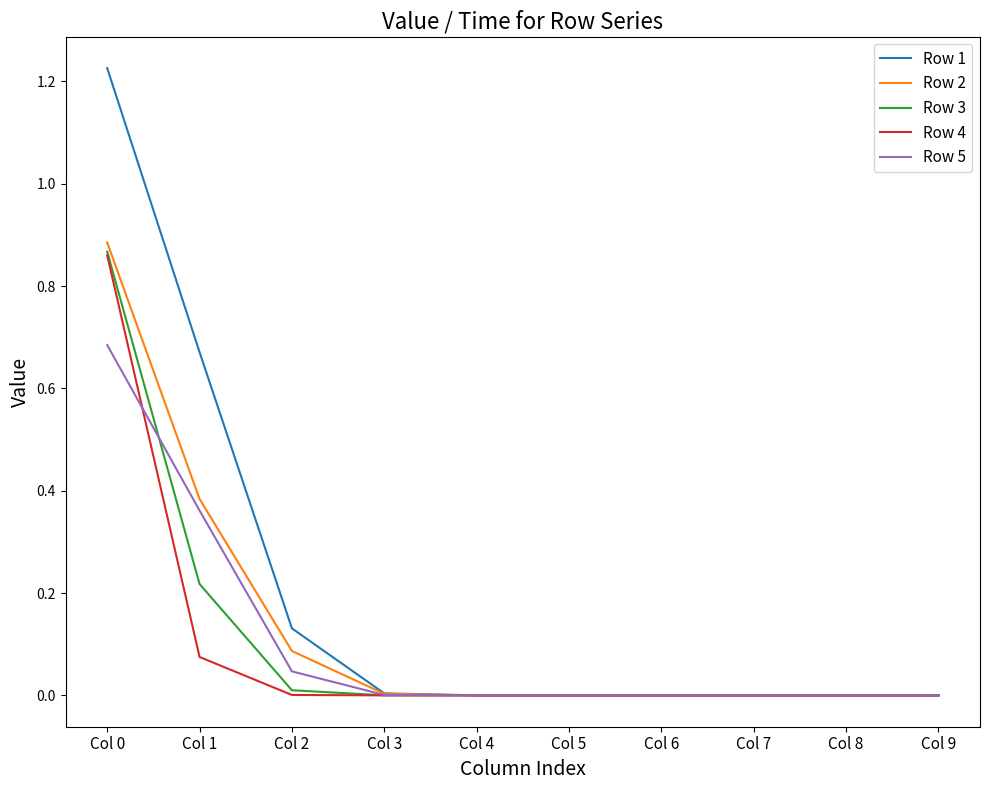

What is the difference between the highest and lowest values at Col 1?

0.6